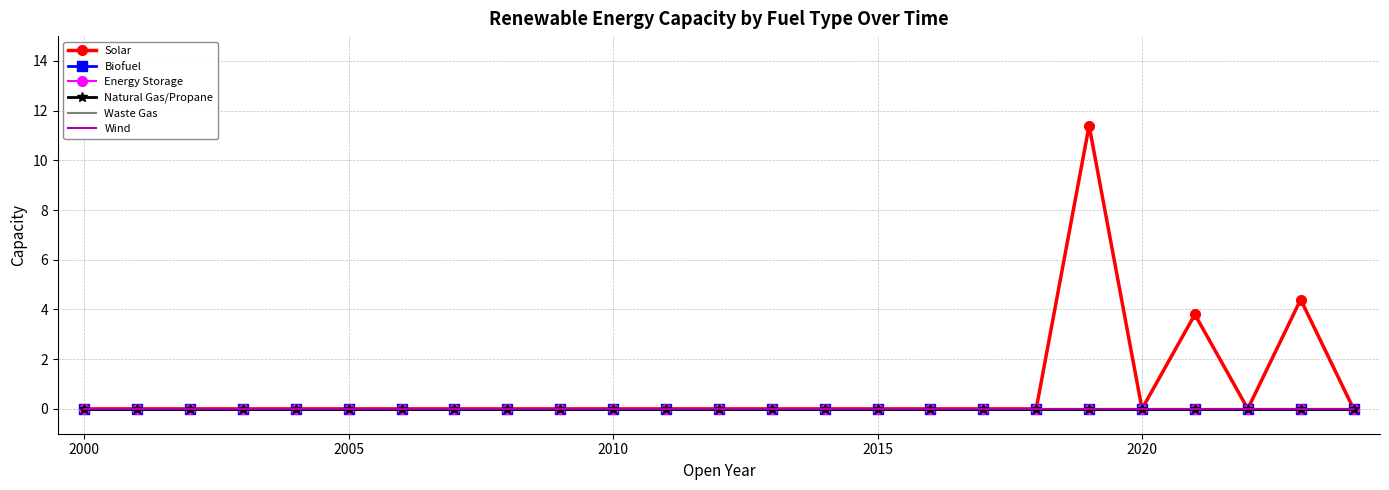

At how many categories does at least one series exceed 10?

1